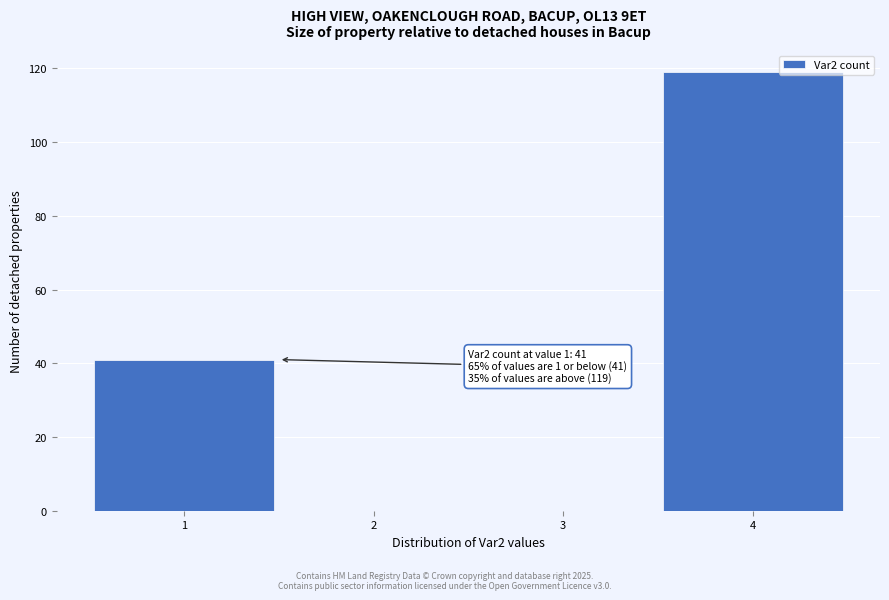

Which range on the x-axis has the tallest bar?

3.5 to 4.5